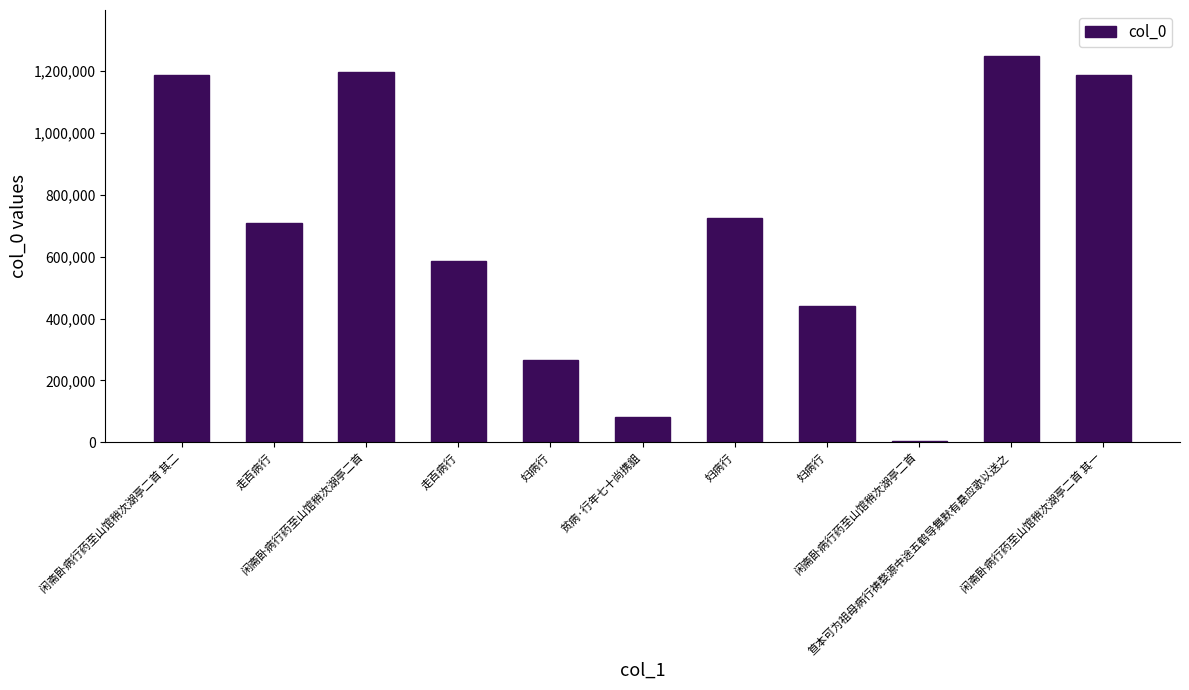

How many categories are shown in the chart?

11